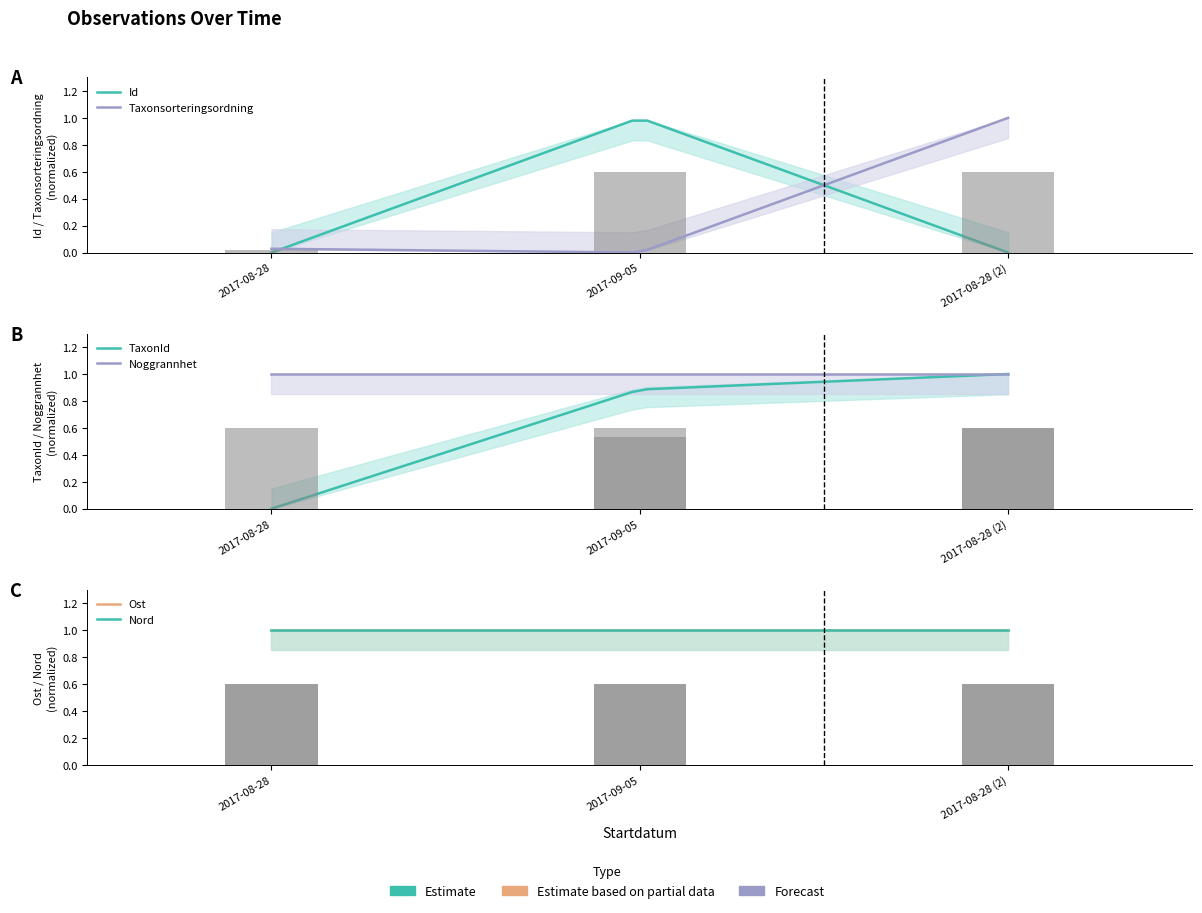

Is the value of Id at 2017-09-05 greater than the value of TaxonId at 2017-09-05?

Yes